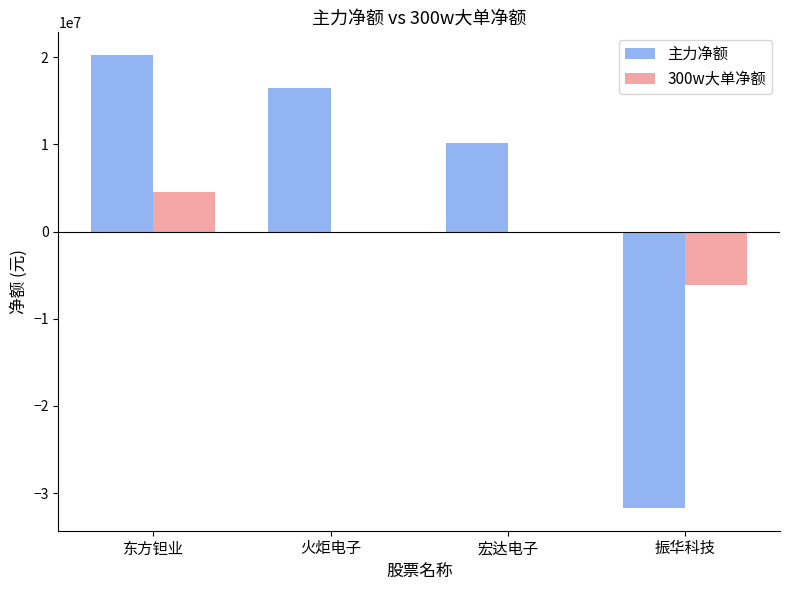

What is the sum of the 主力净额 values at 东方钽业 and 宏达电子?

30398494